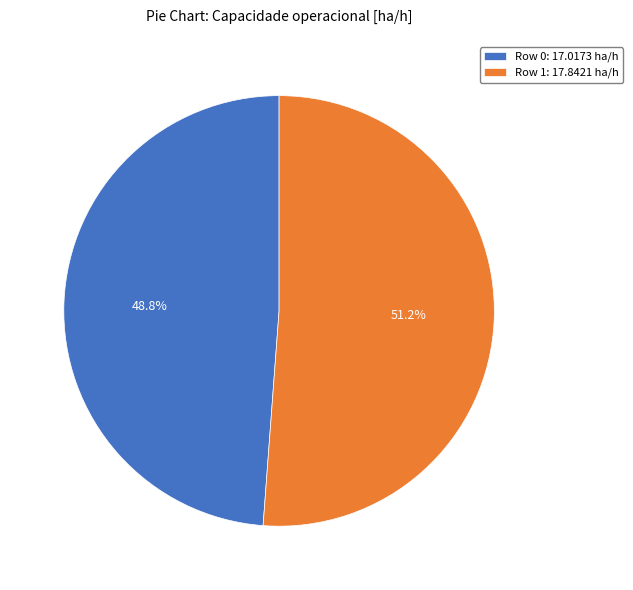

Rank the categories by value from lowest to highest.

Row 0: 17.0173 ha/h, Row 1: 17.8421 ha/h